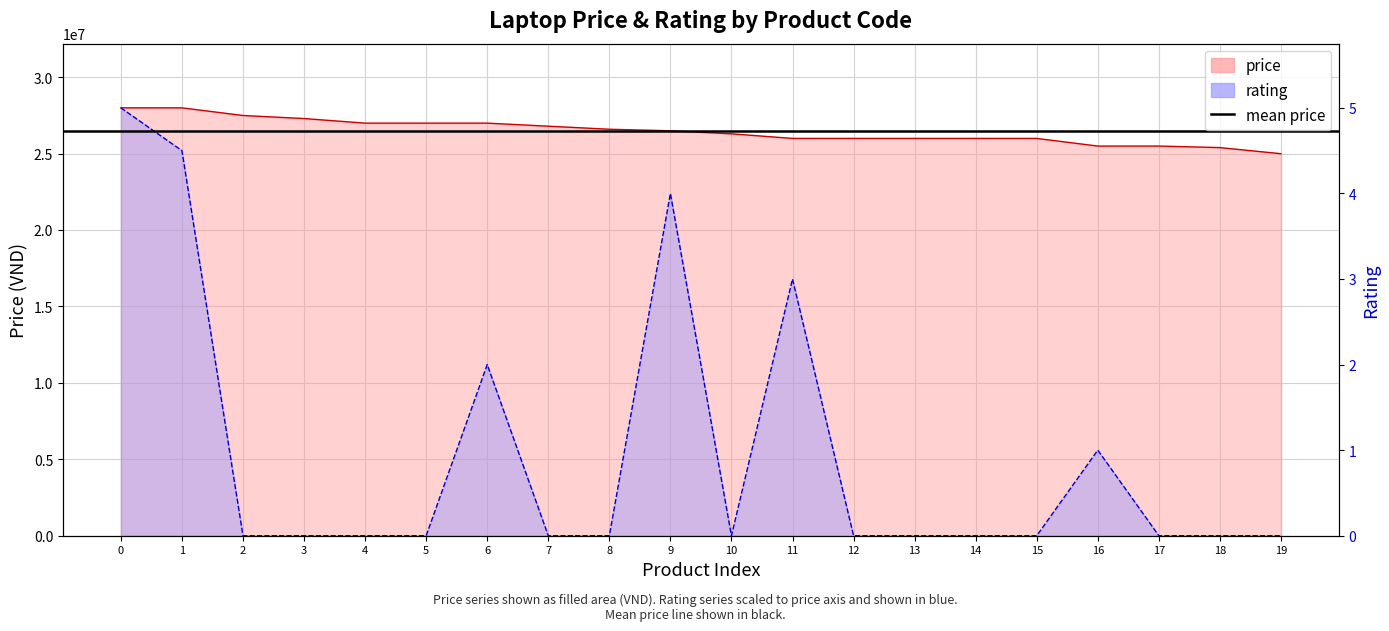

True or false: rating and price intersect in this chart.

False